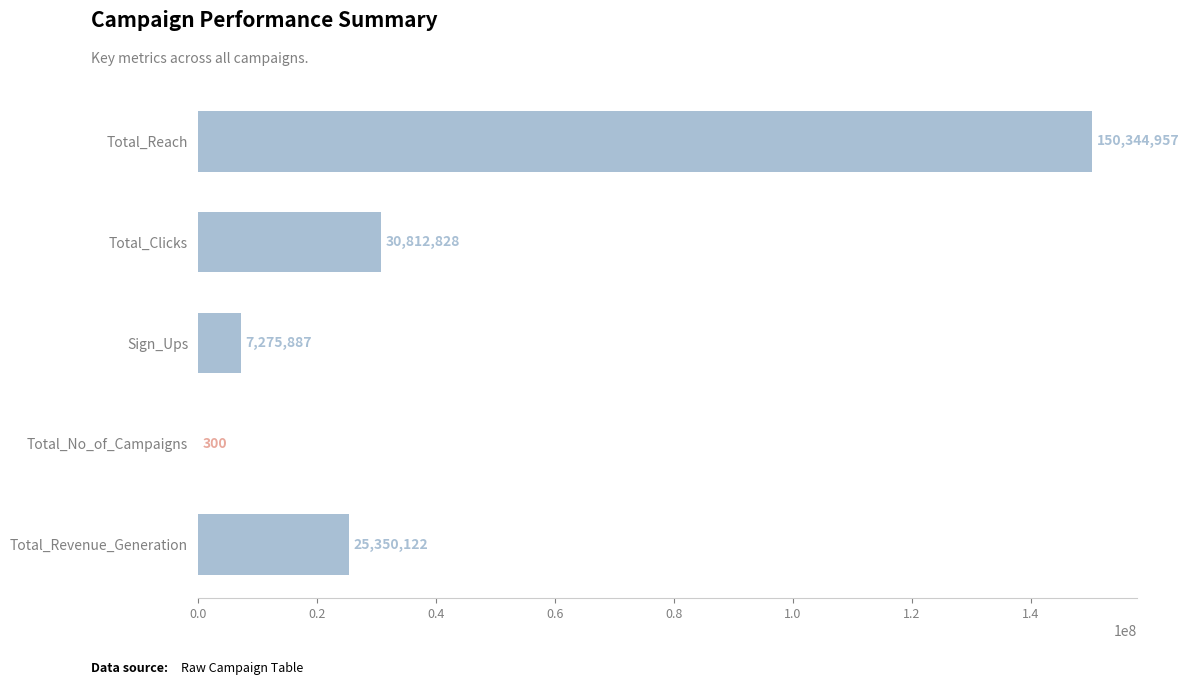

Where is the data nearest to the value 75172628?

Total_Clicks